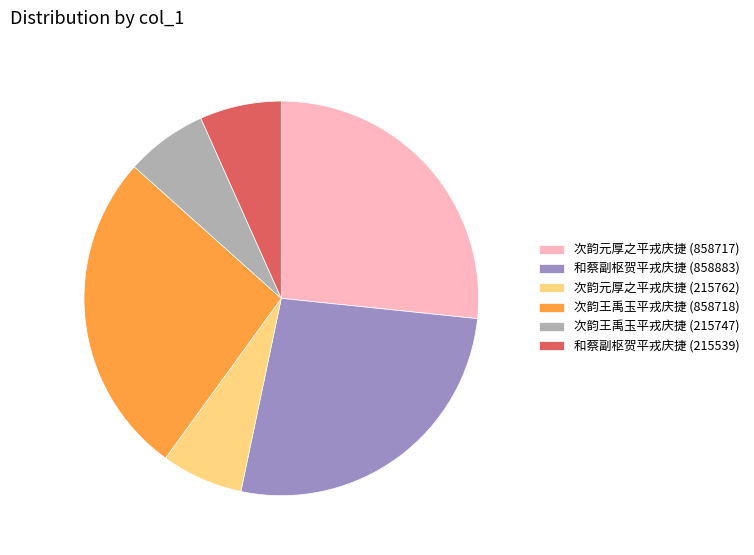

Approximately how many times larger is the value at 次韵王禹玉平戎庆捷 (858718) compared to 次韵元厚之平戎庆捷 (858717)?

1.0